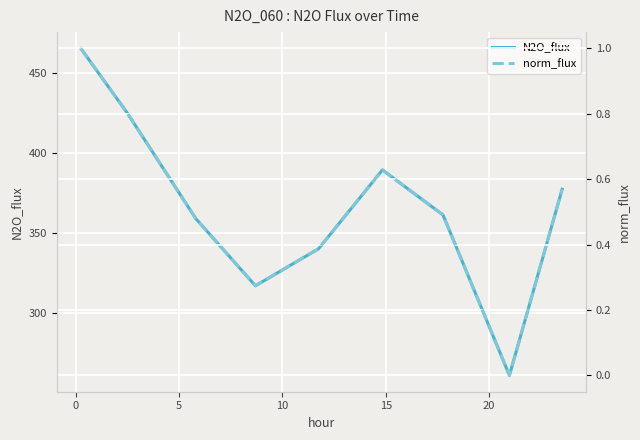

Rank the series by their average value, from highest to lowest.

N2O_flux, norm_flux